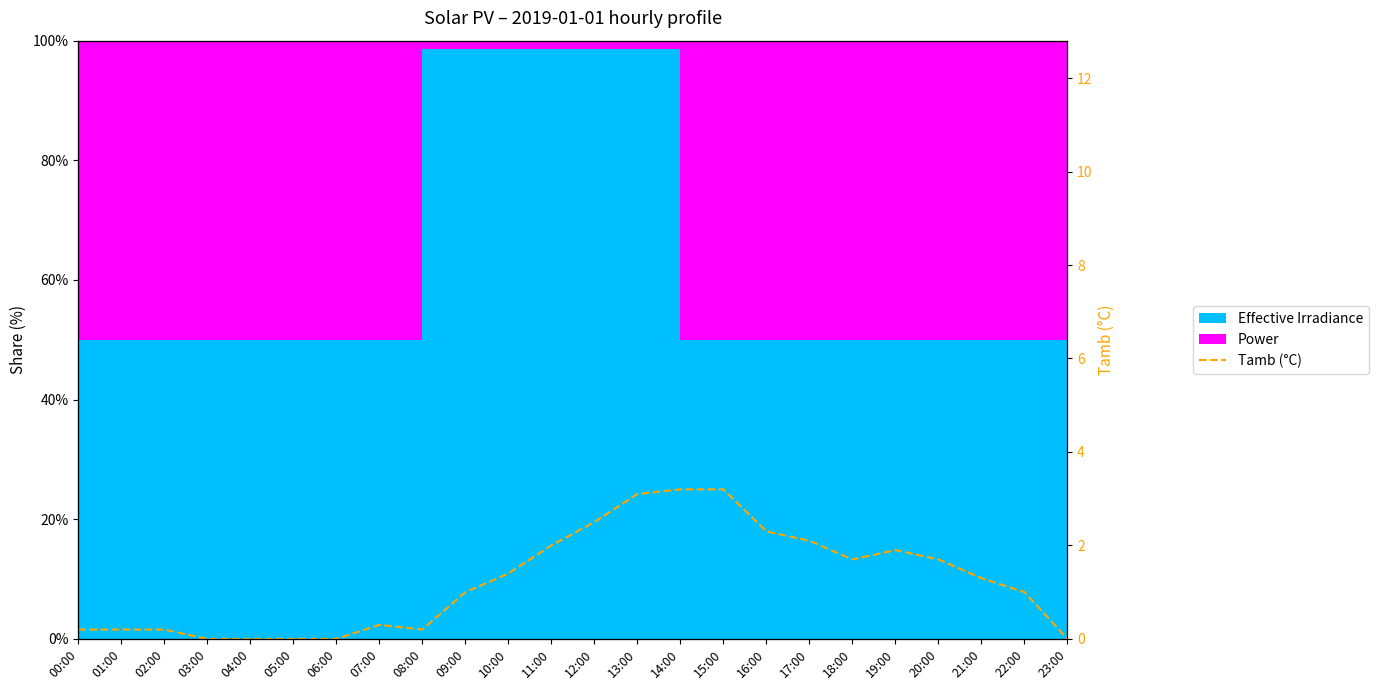

Where does the data first go above 1?

10:00